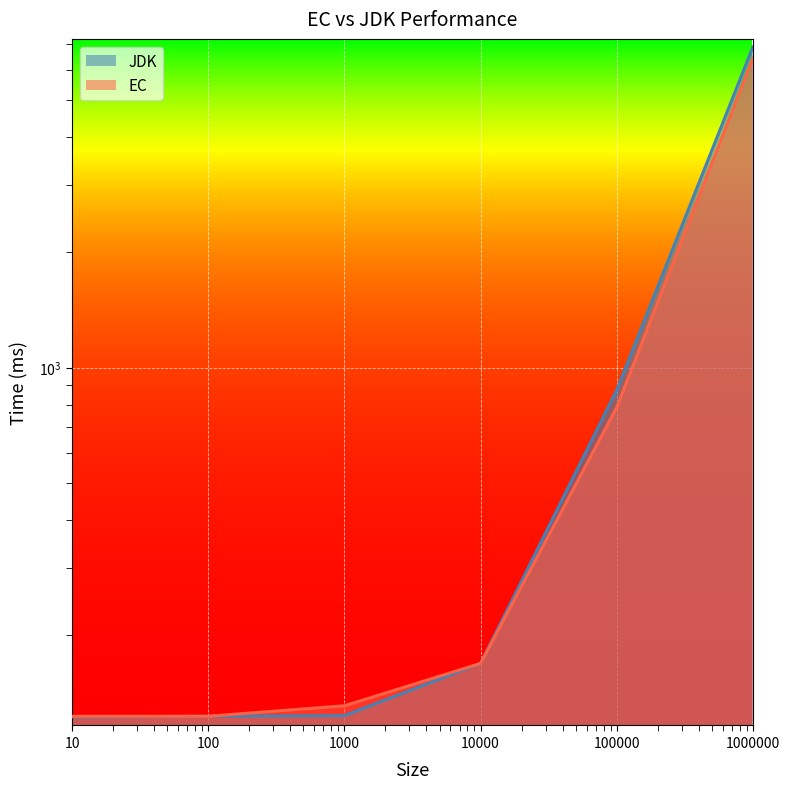

List the series in order of their overall mean, highest first.

JDK, EC